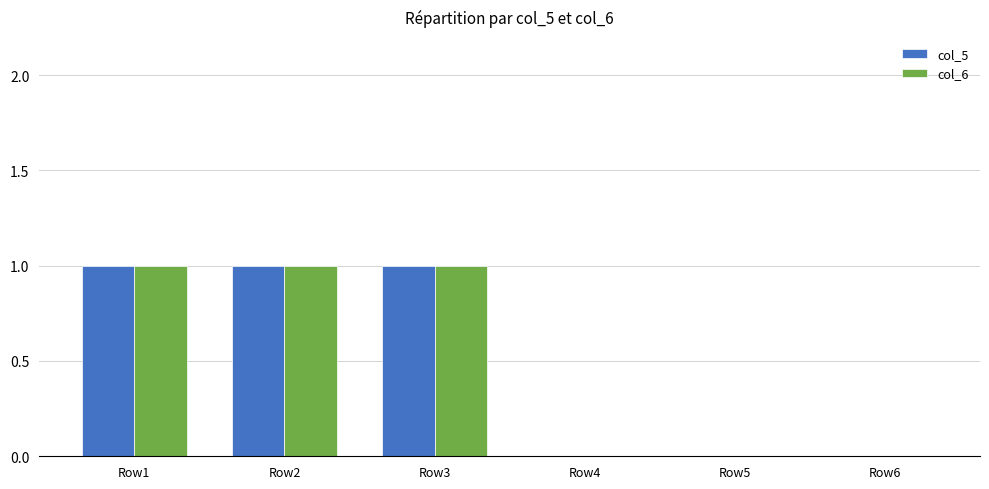

Reading left to right, extract all data points from this chart.

col_5: Row1=1	Row2=1	Row3=1	Row4=0	Row5=0	Row6=0
col_6: Row1=1	Row2=1	Row3=1	Row4=0	Row5=0	Row6=0